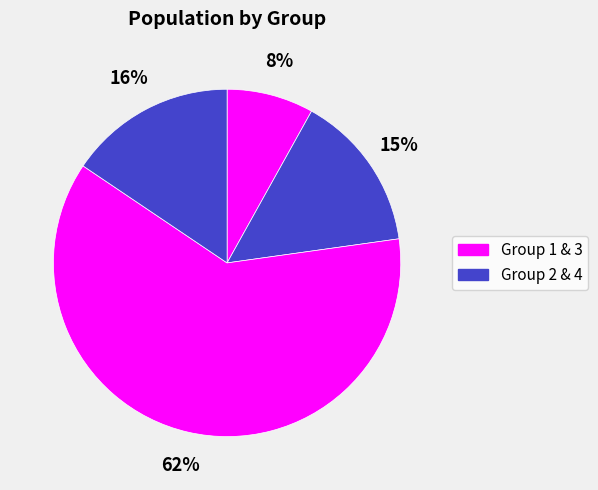

Count the number of slices in the pie.

4